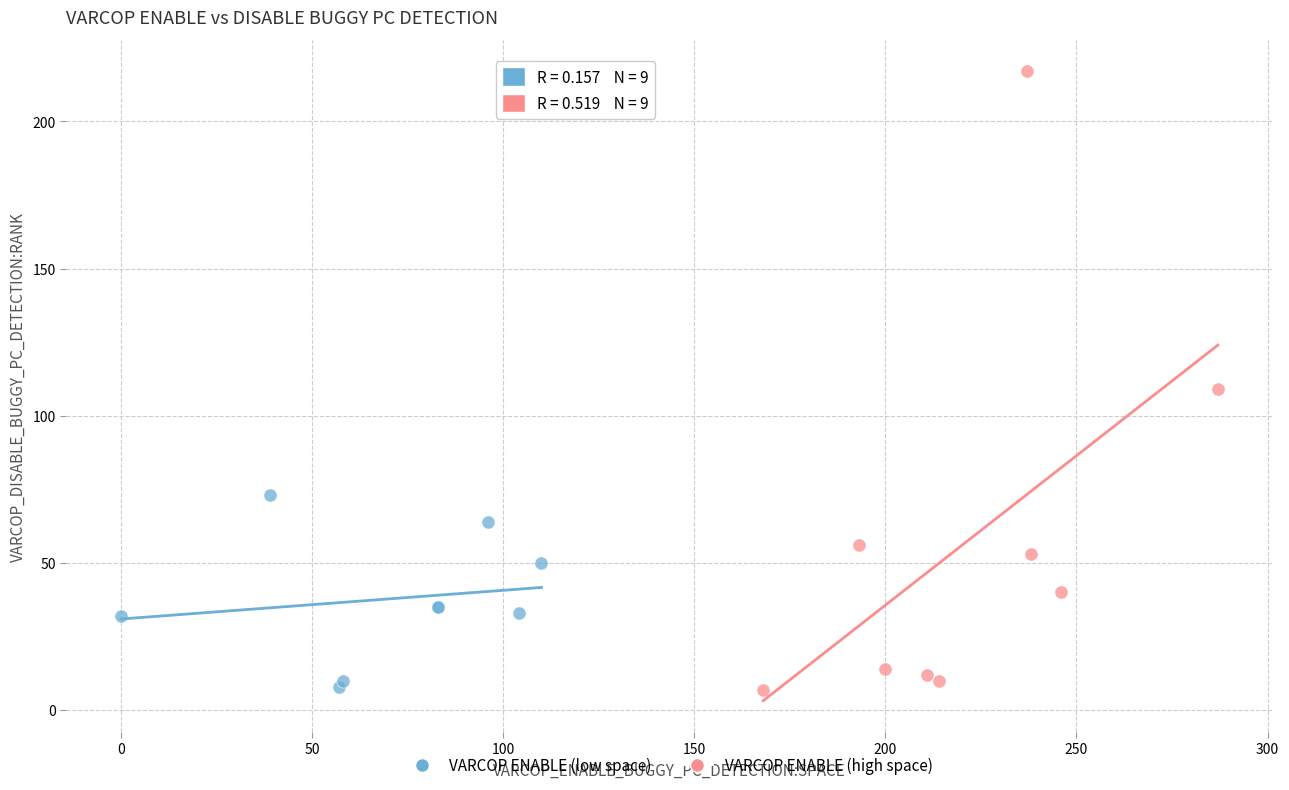

Which series reaches the maximum Y coordinate?

VARCOP ENABLE (high space)